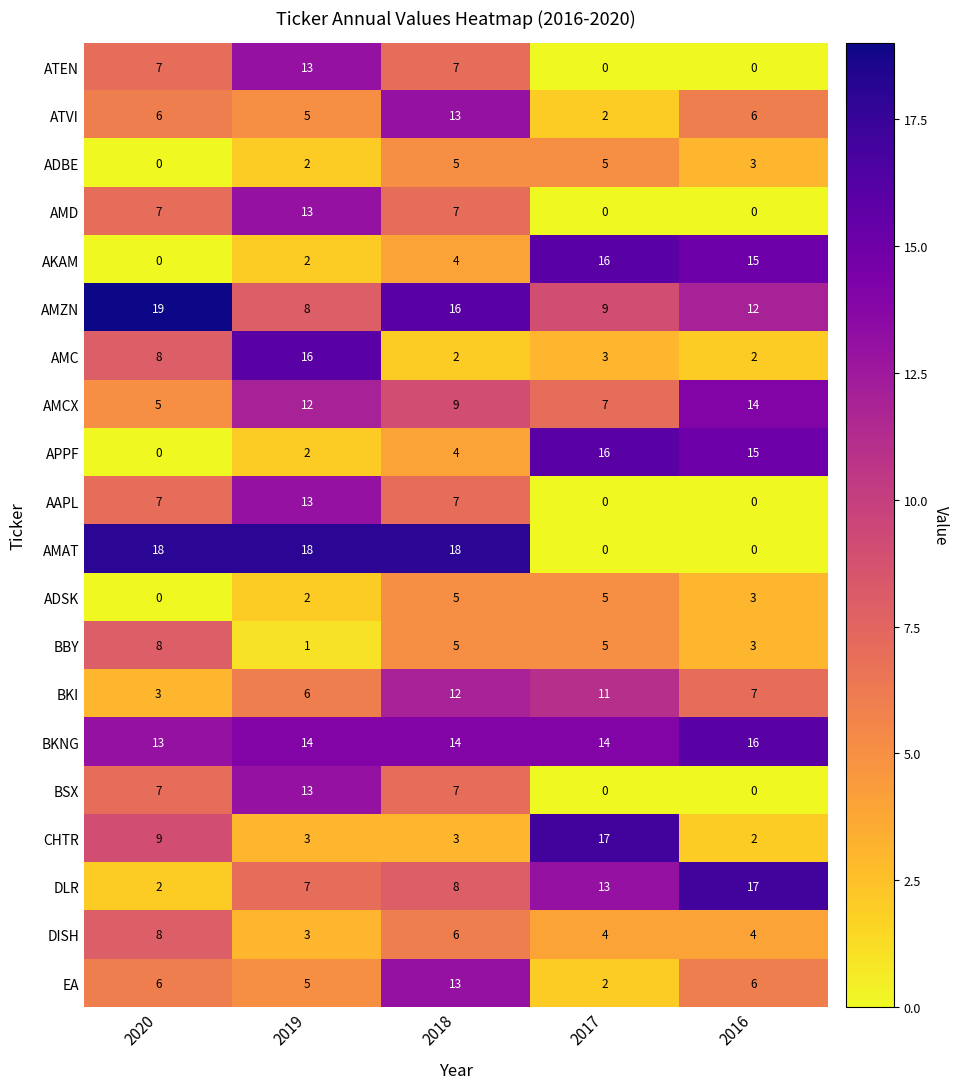

At which category is the sum across all series the highest?

2018